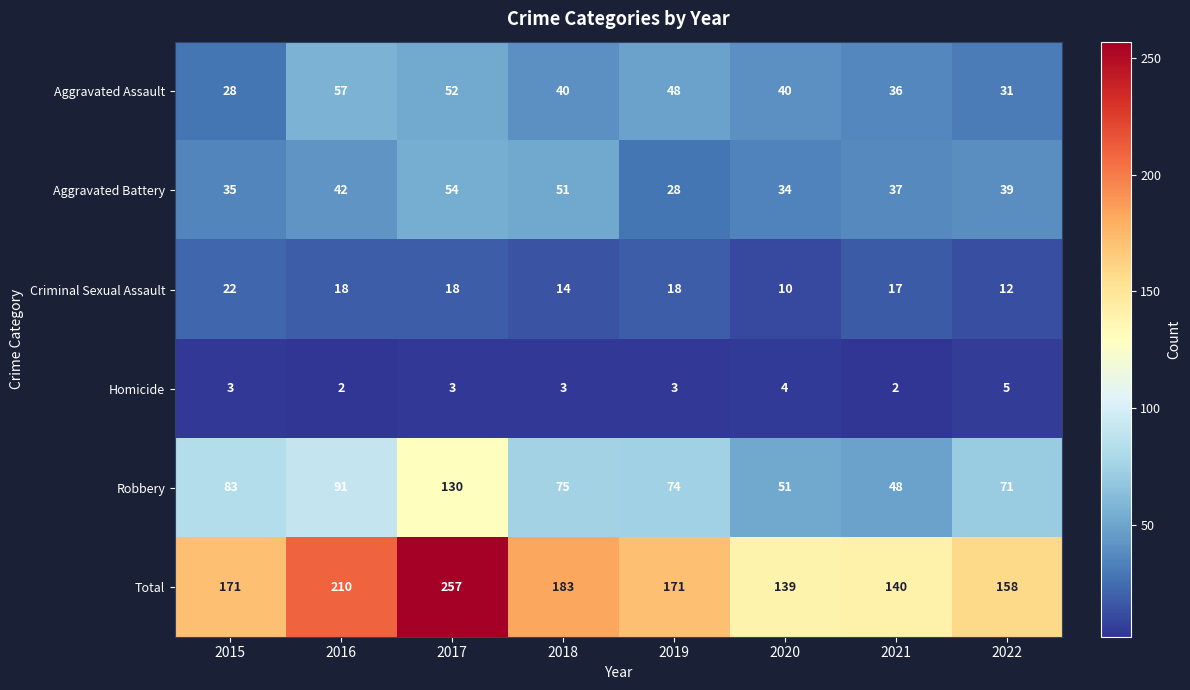

What is the total value across all series at 2016?

420